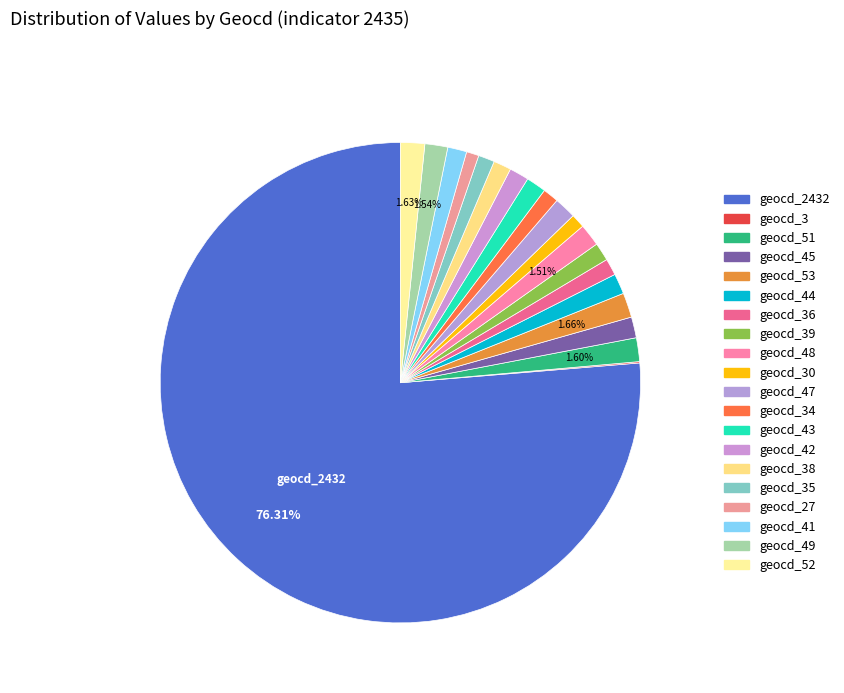

Which slice is the largest?

geocd_2432